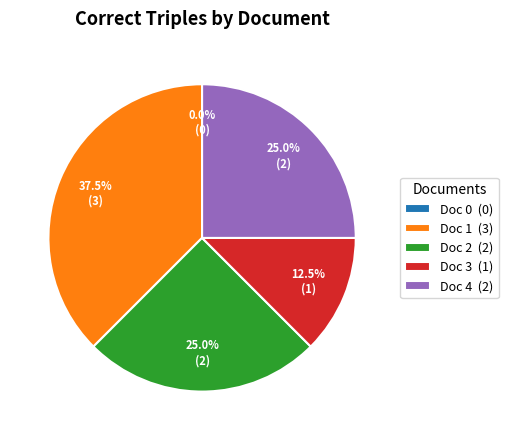

True or false: Doc 1 accounts for 49% of the total.

False